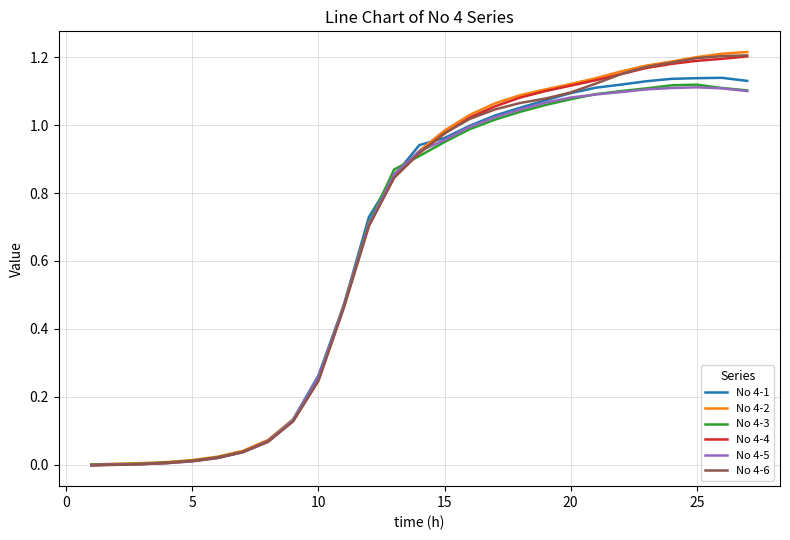

What are all the series names shown in the legend?

No 4-1, No 4-2, No 4-3, No 4-4, No 4-5, No 4-6